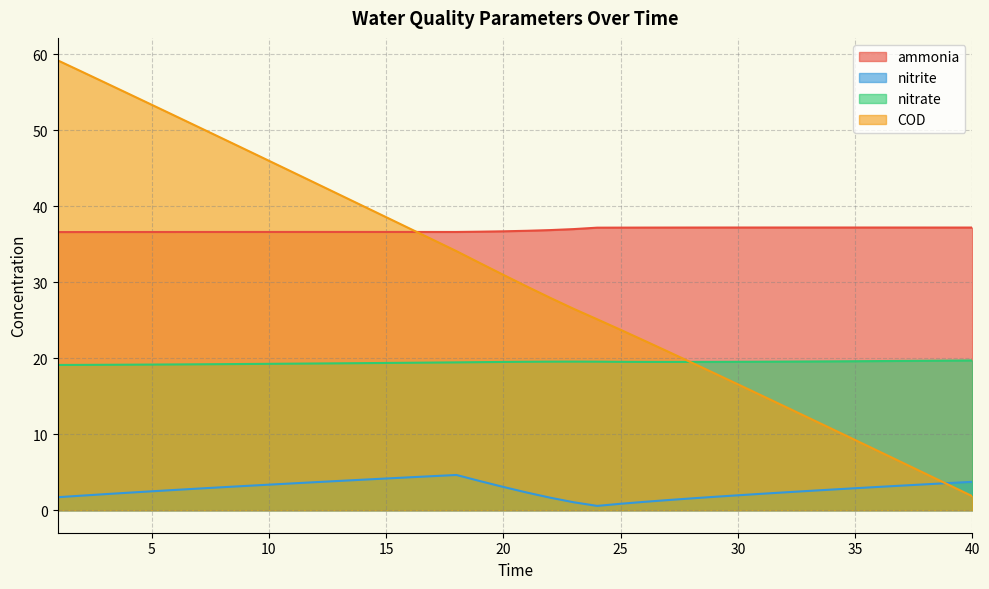

Is the value of nitrate at 4 greater than the value of ammonia at 26?

No